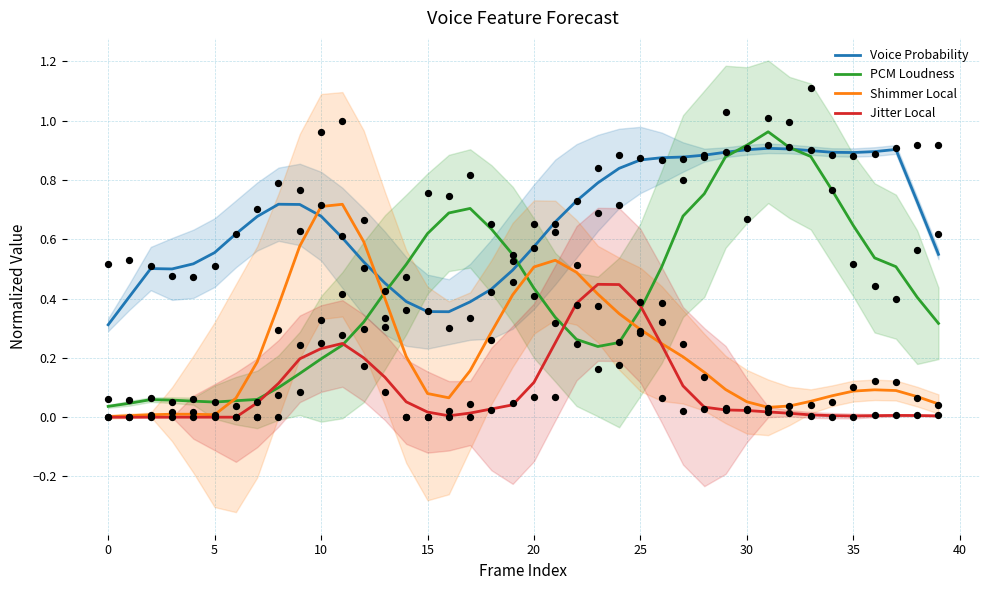

At which category is the sum across all series the highest?

31